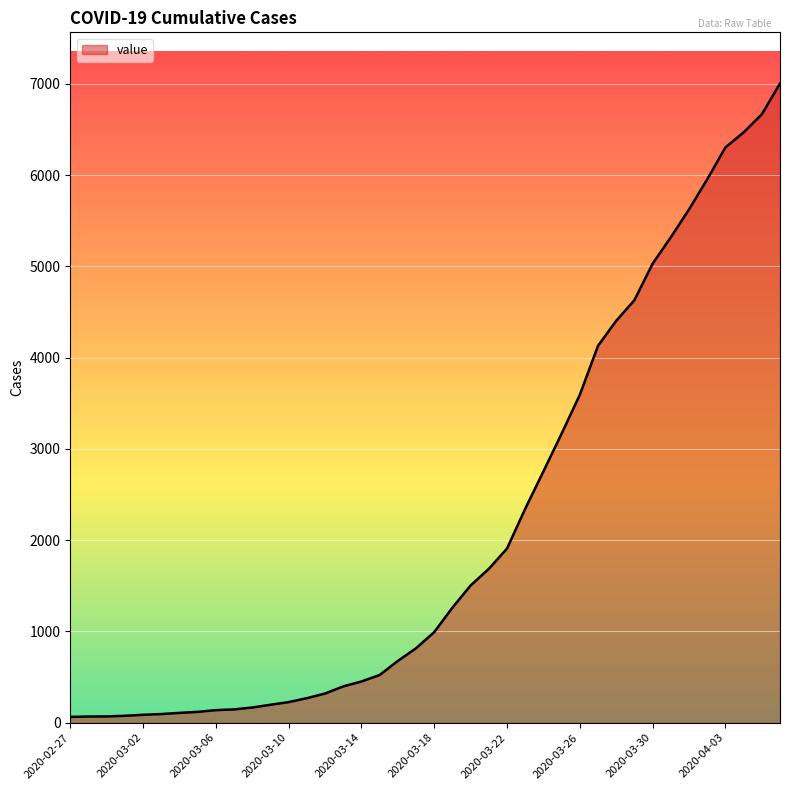

What is the difference between the maximum and minimum values?

6940